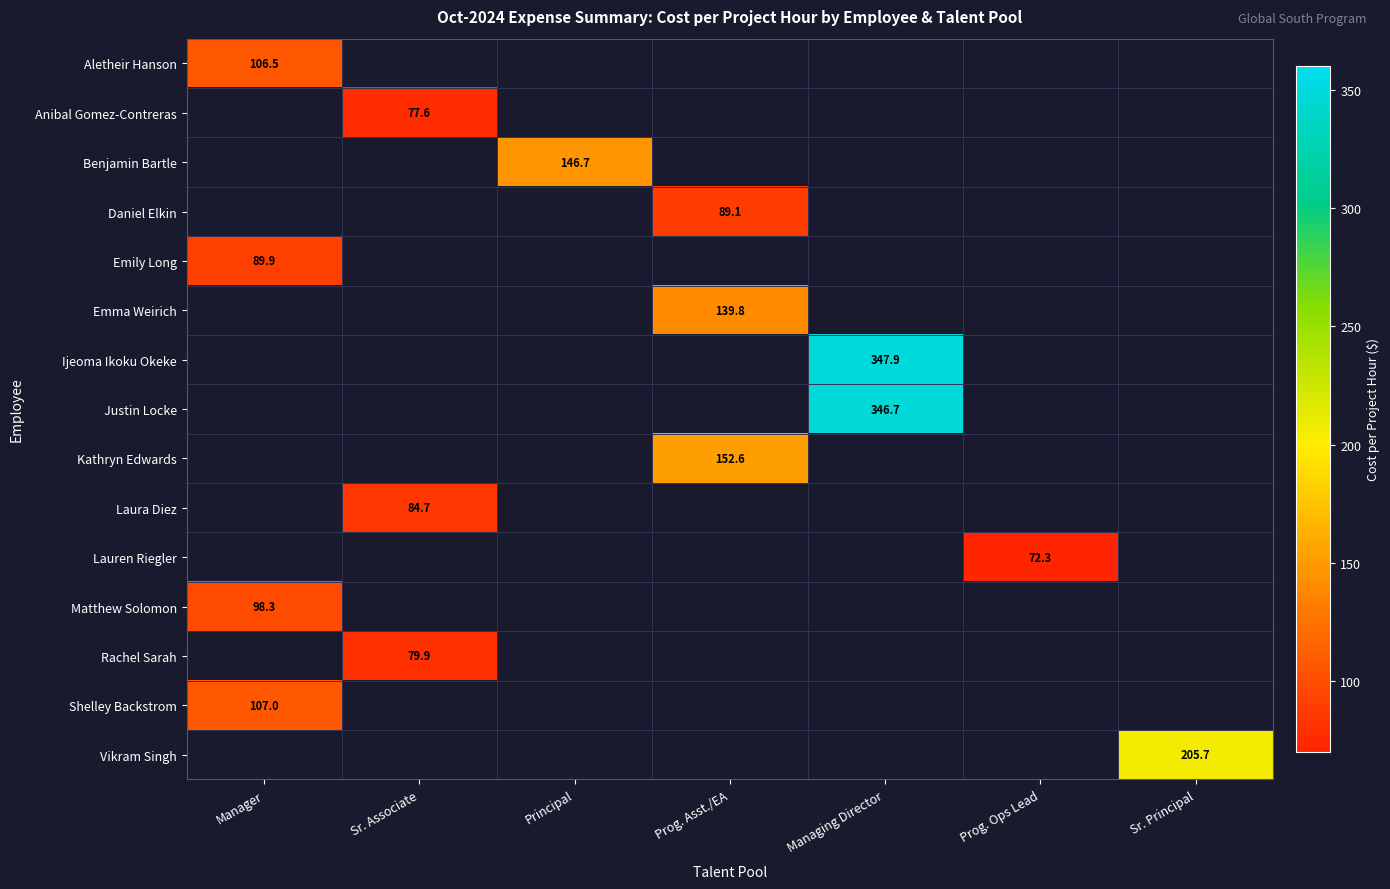

Which has a higher value, Manager or Prog. Asst./EA?

Prog. Asst./EA